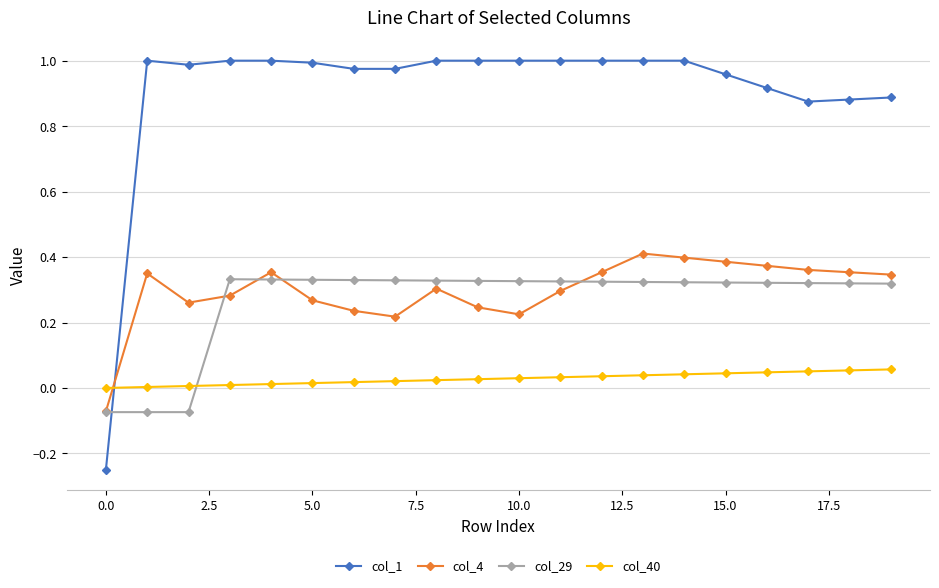

Which series has the largest total across all categories?

col_1